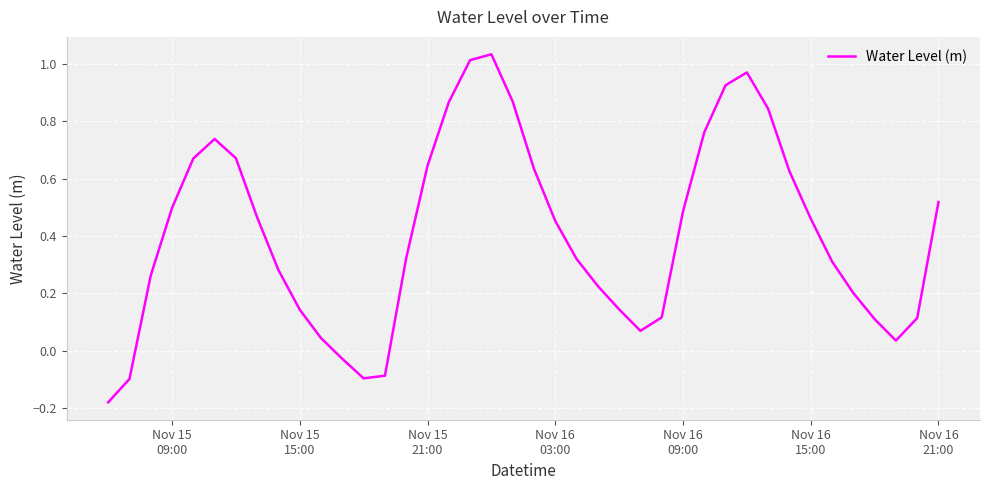

What is the difference between the maximum and minimum values?

1.2